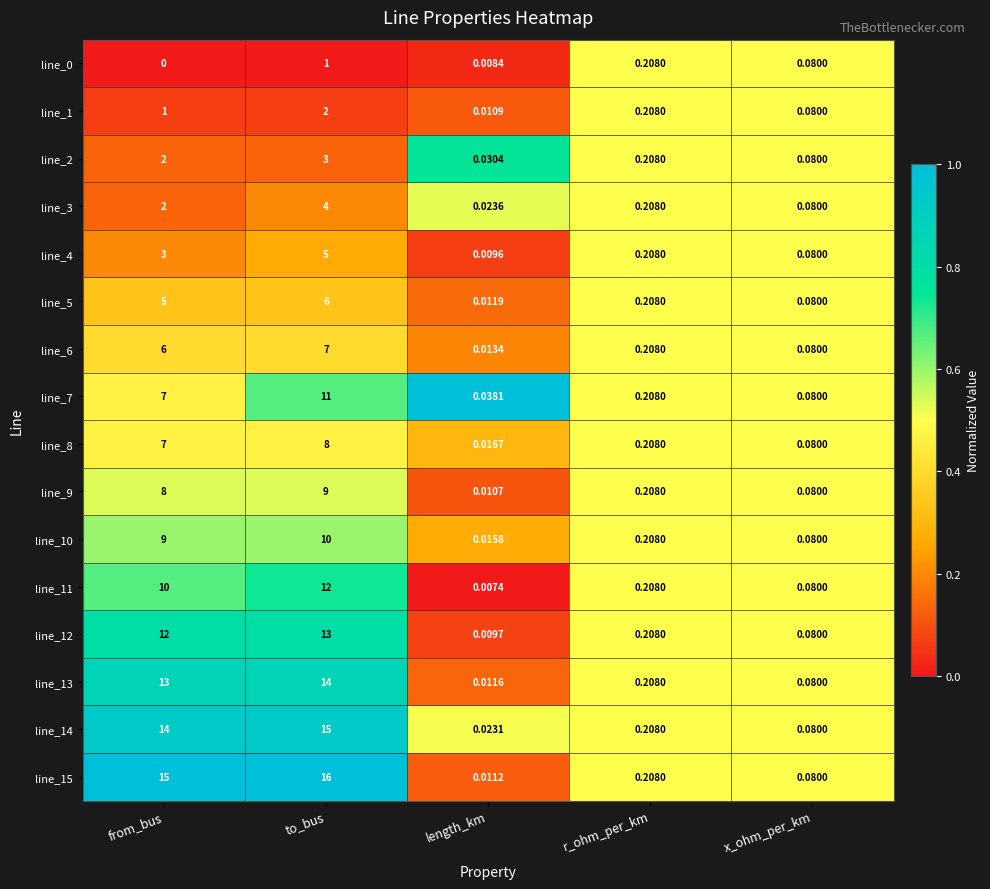

At which label is line_13 closest to 7?

from_bus